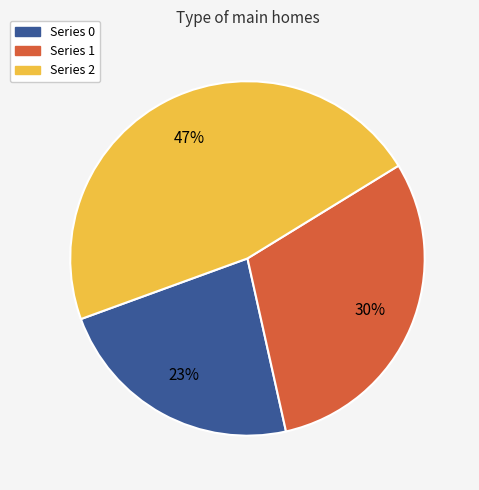

Is there a majority slice in this chart?

No